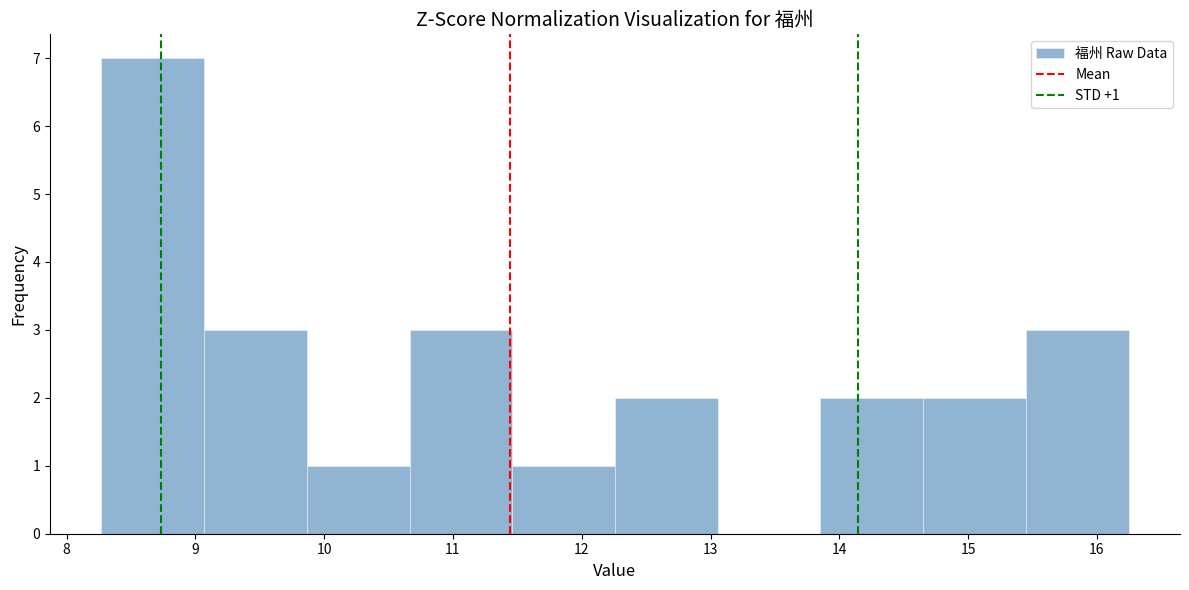

Over which range of the x-axis is the bar tallest?

8.3 to 9.1